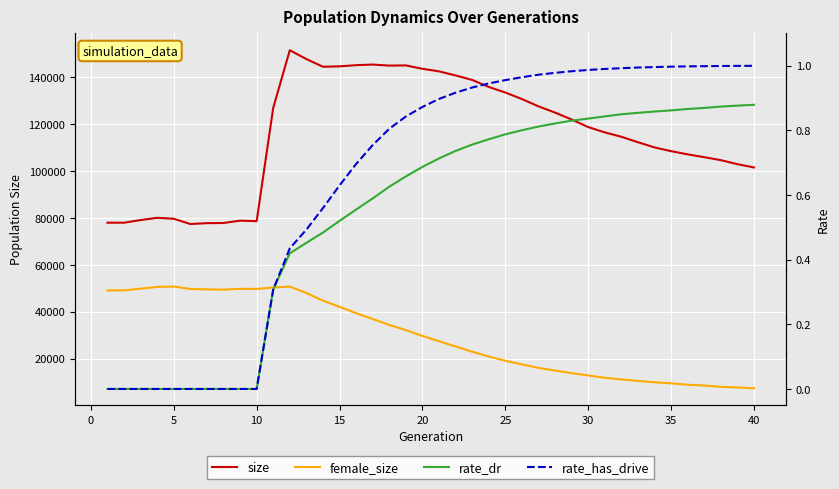

True or false: size and female_size cross at least once.

False